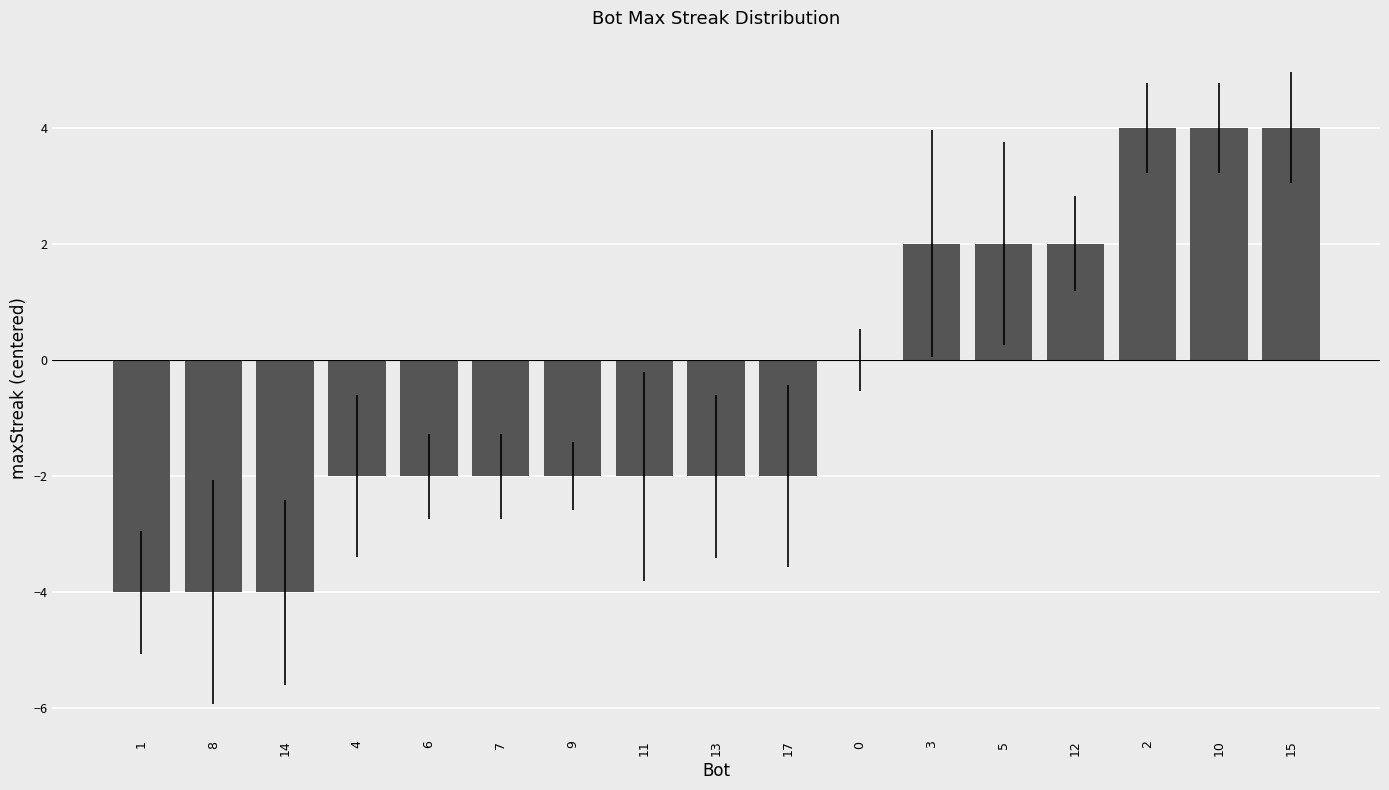

How many values are between -2 and 2?

11